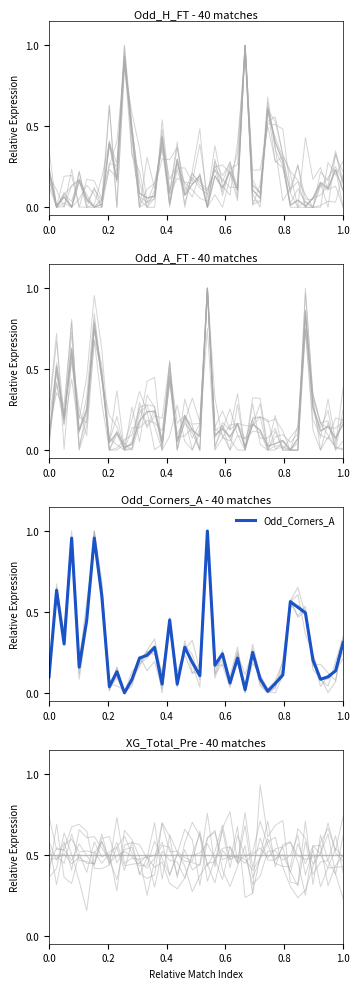

Is it true that Odd_Corners_A equals 0.4 at 1.0?

False